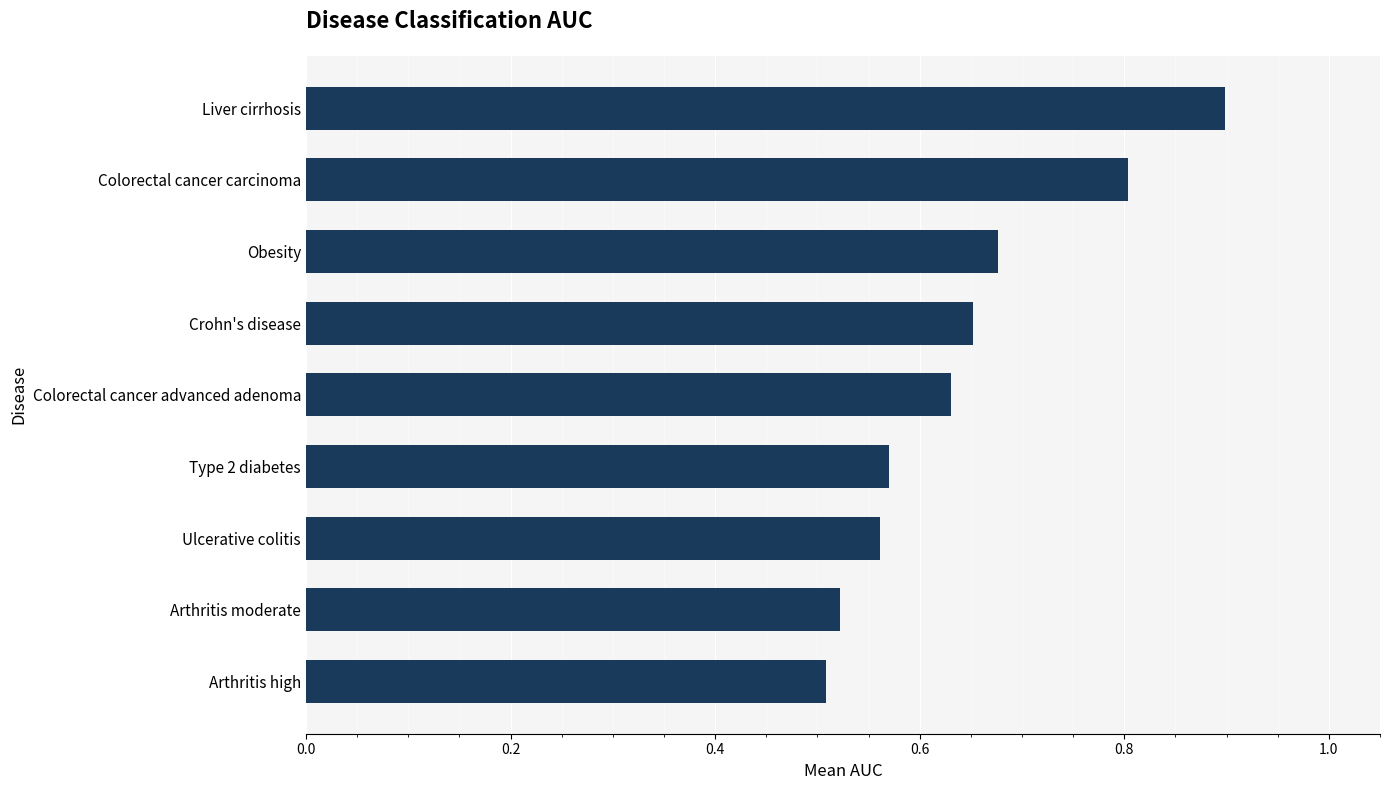

How many values are between 0 and 1?

9